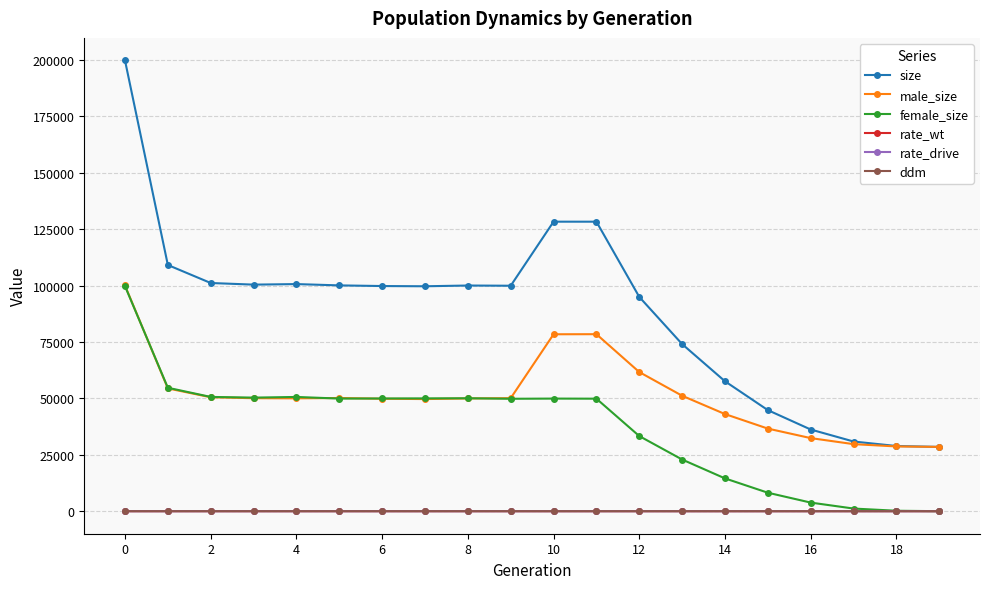

Count the number of data series in this chart.

6